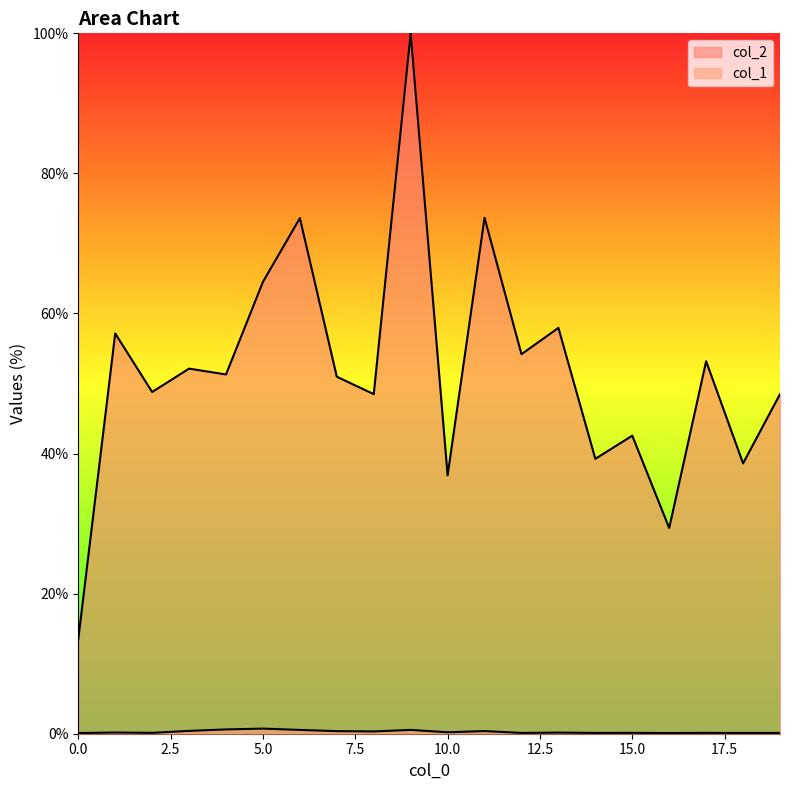

How many data points in col_2 are less than 51?

10